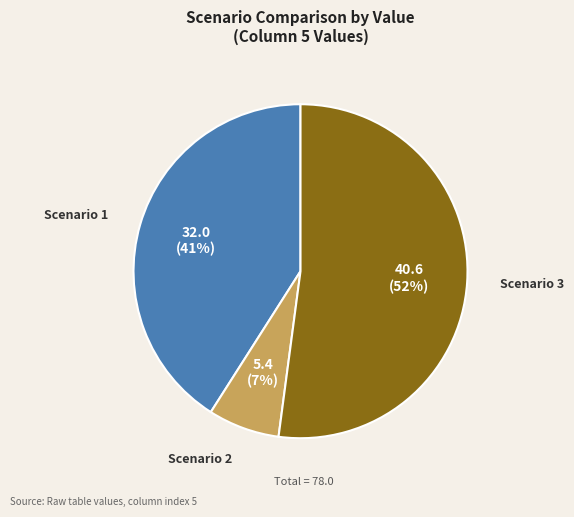

Is it true that Scenario 1 is 35% of the pie?

False